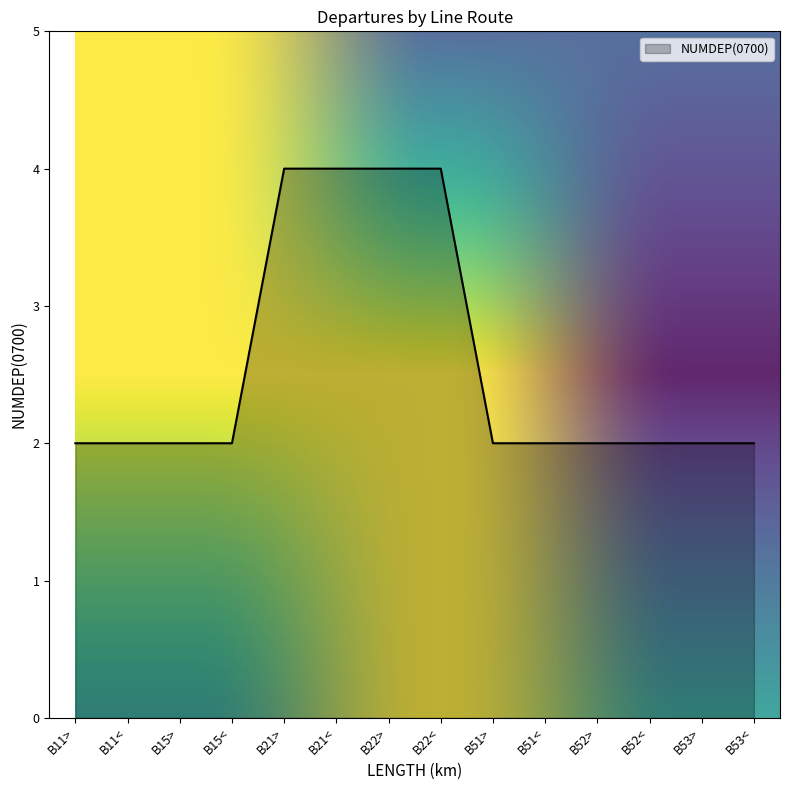

The chart shows a value of 1 at B52<. True or false?

False